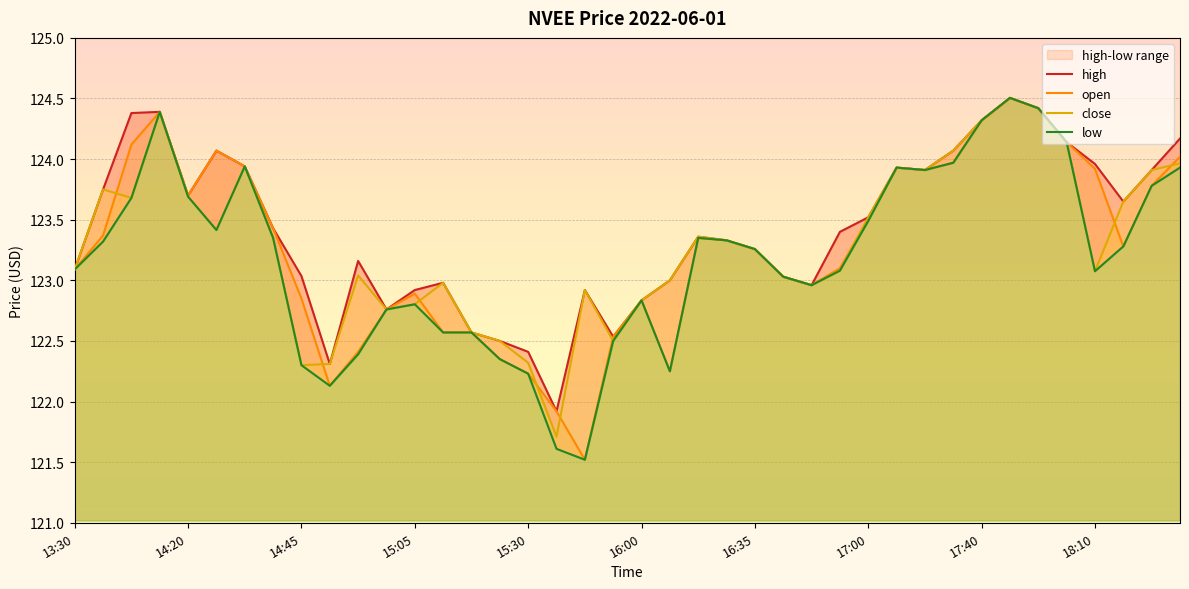

What is the sum of all close values?

4932.3